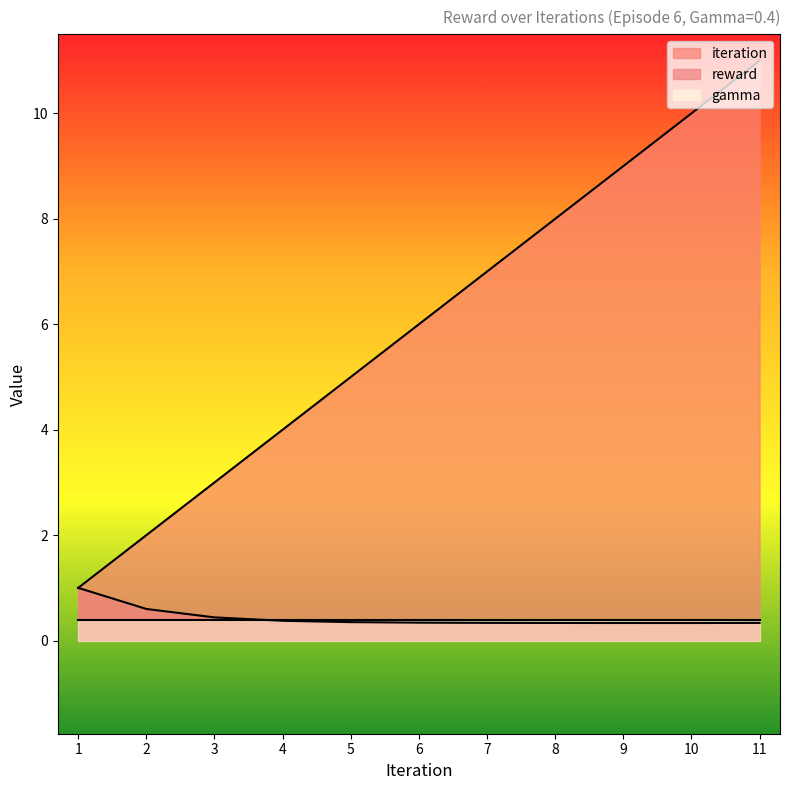

Which series has the largest total across all categories?

iteration